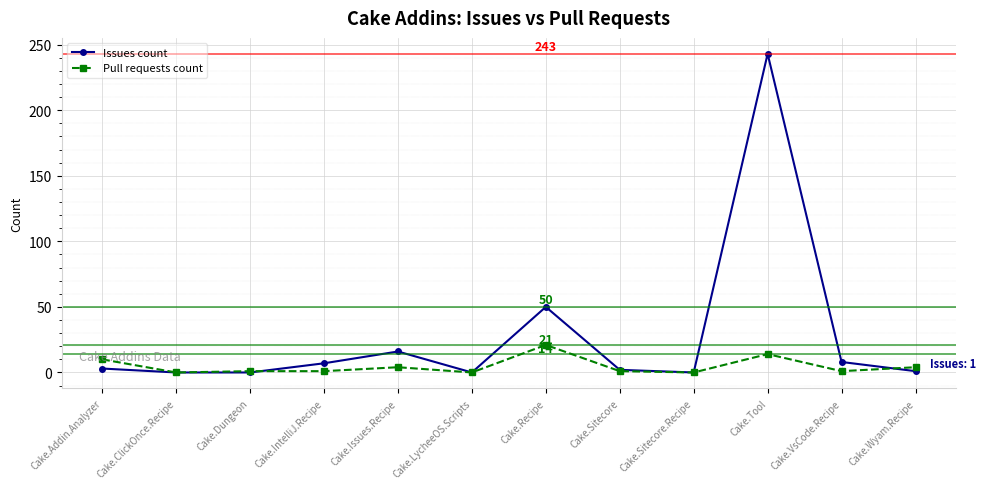

What are all the series names shown in the legend?

Issues count, Pull requests count